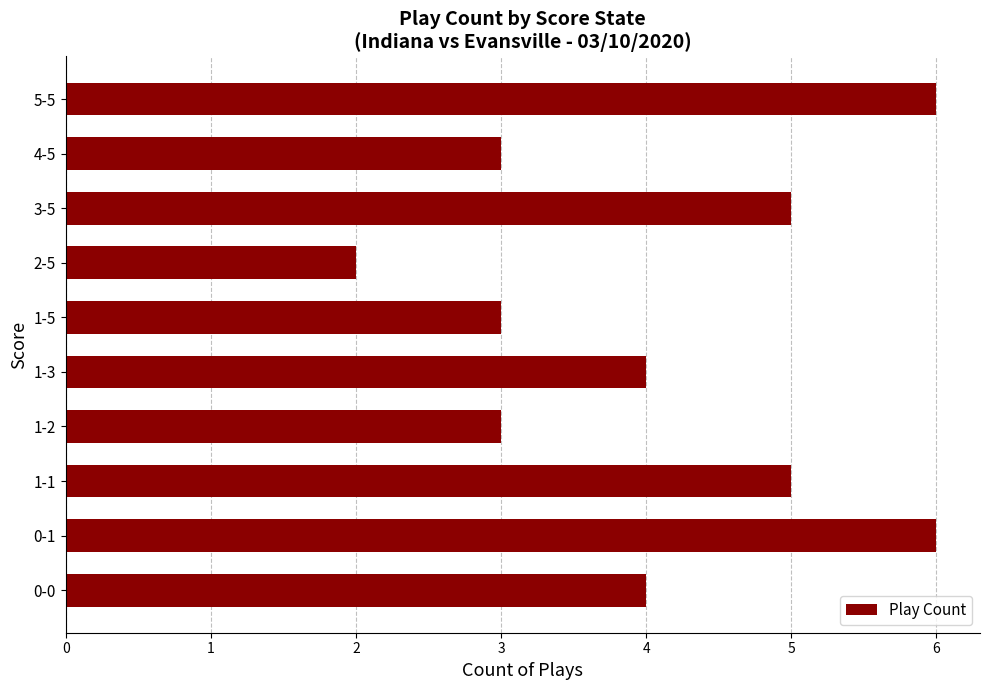

At which category does the chart reach its minimum across all series?

2-5